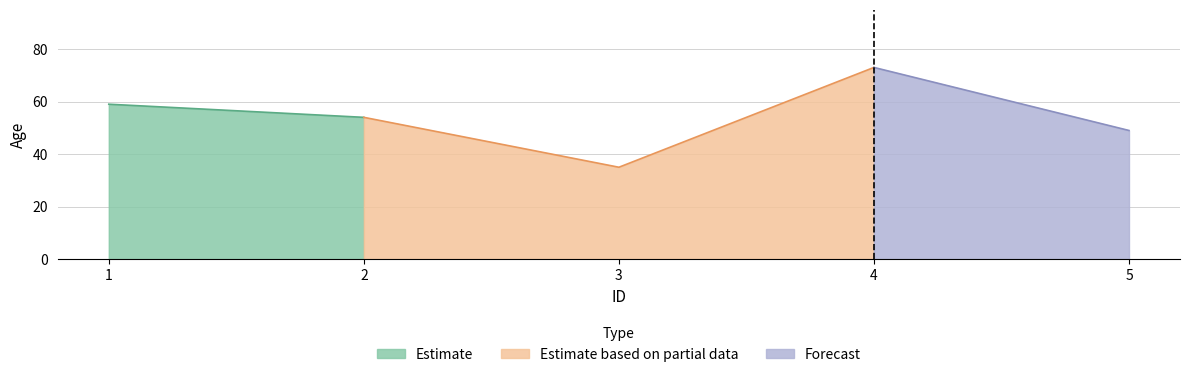

What is the greatest value displayed?

73